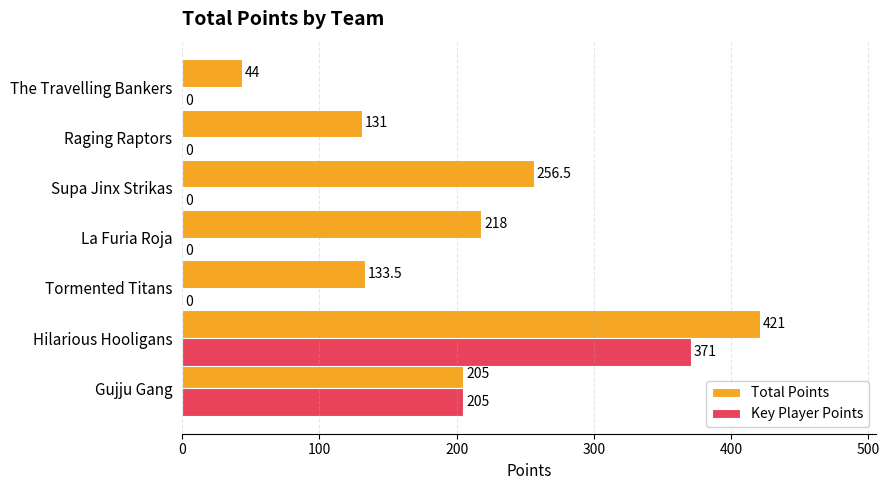

How many Key Player Points values are between 0 and 205?

6